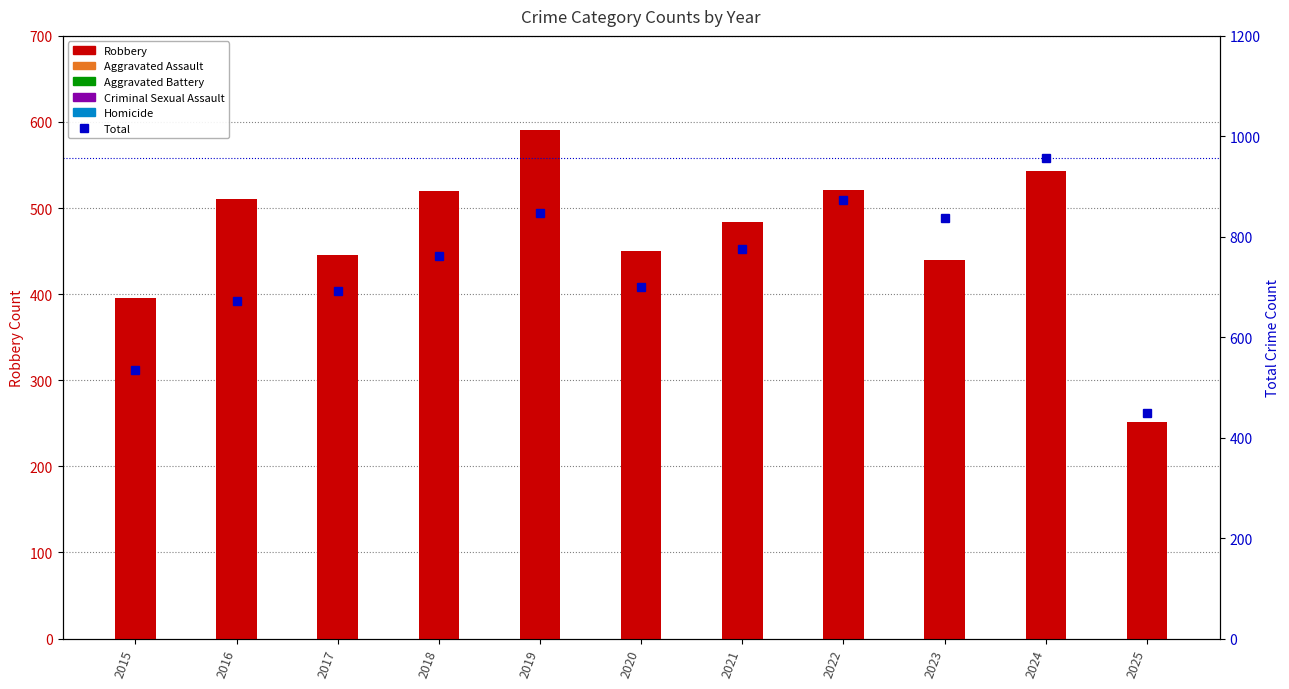

What is the maximum value for Total?

956